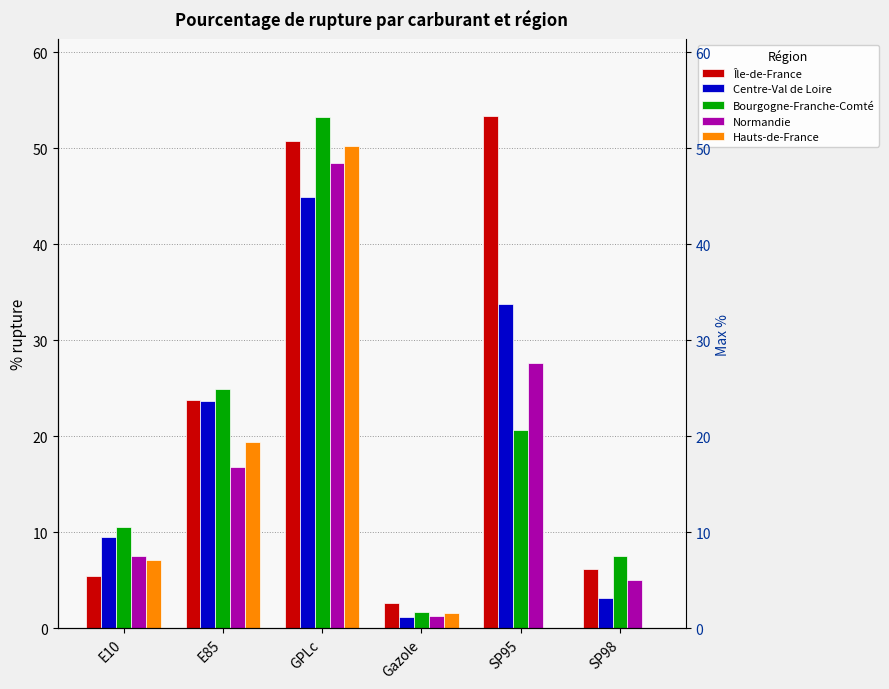

What is the value of the Hauts-de-France bar at the 4th from the left?

1.6